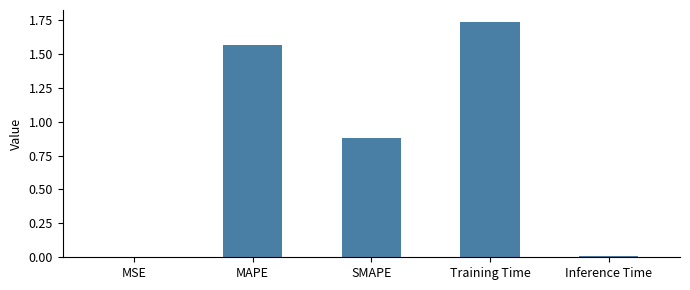

What is the sum of the values at SMAPE and Training Time?

2.6